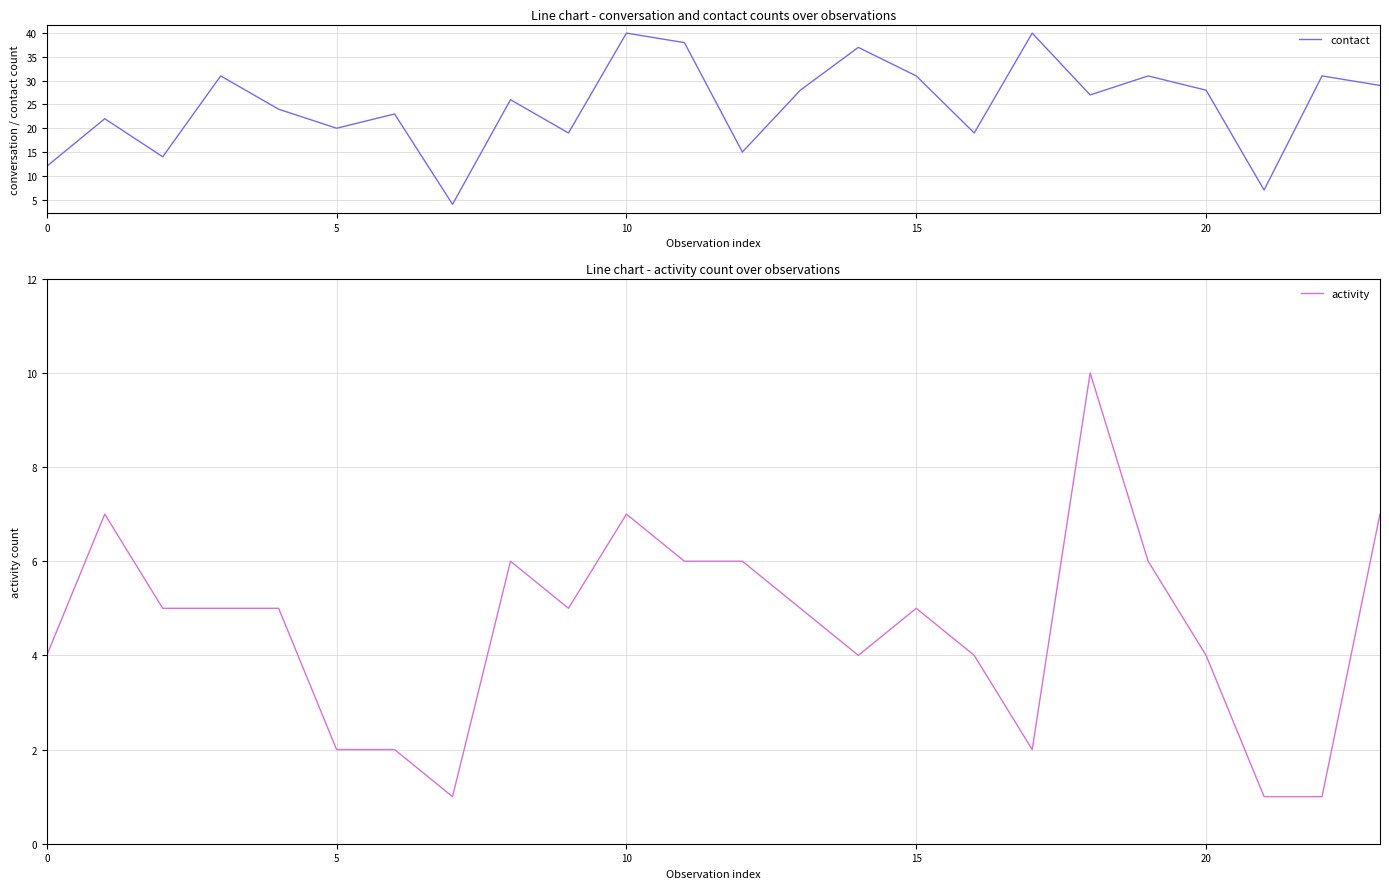

What is the value of the activity point at the 15th from the left?

4